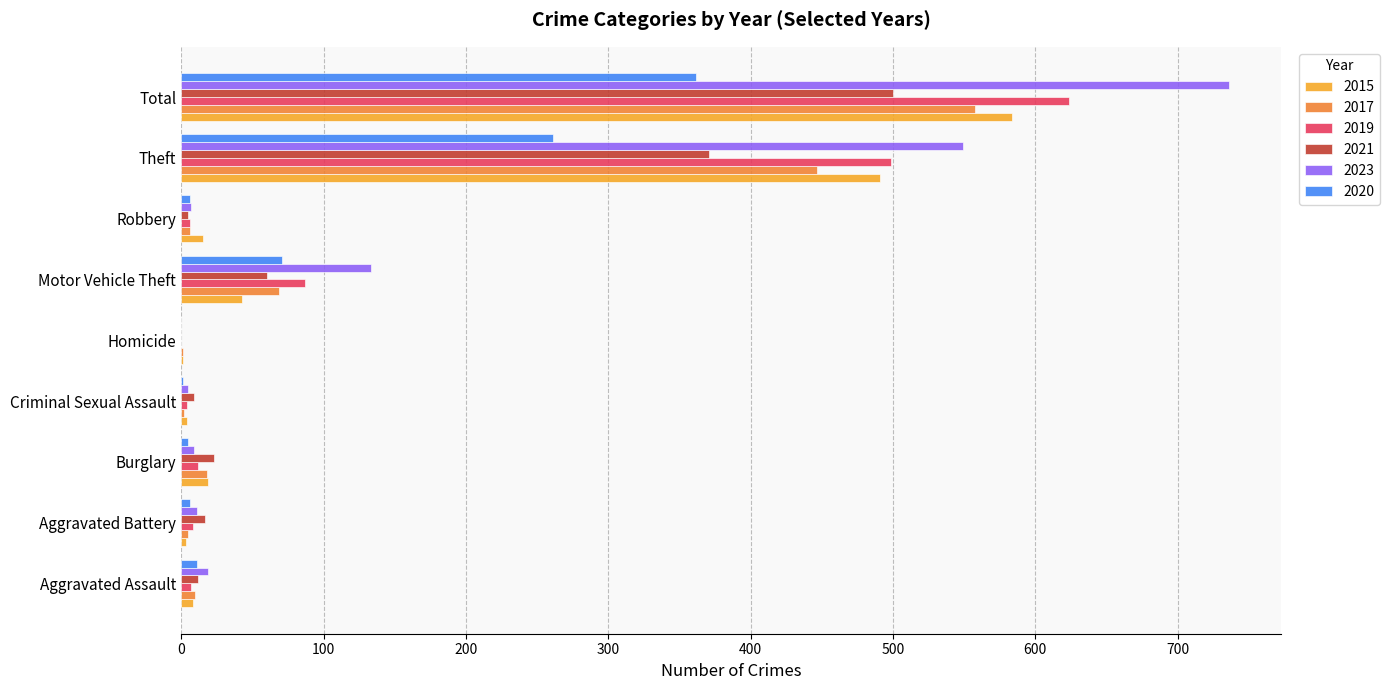

At which category is the sum across all series the highest?

Total